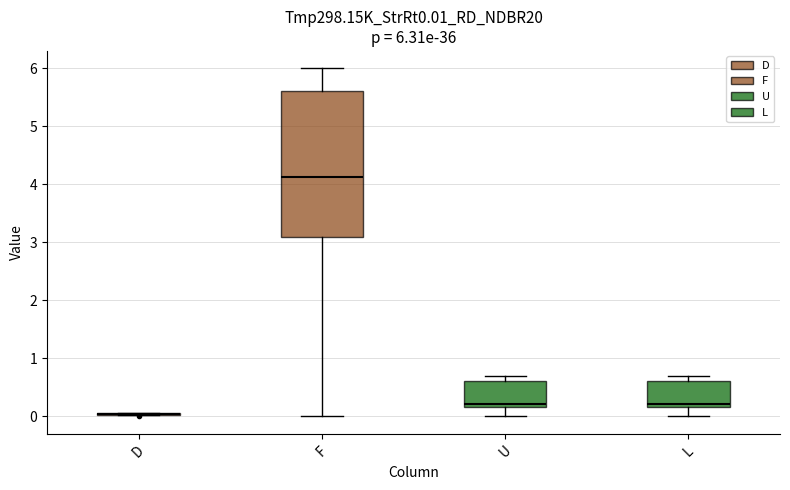

Comparing the boxes themselves (not the whiskers), which one is the tallest?

F